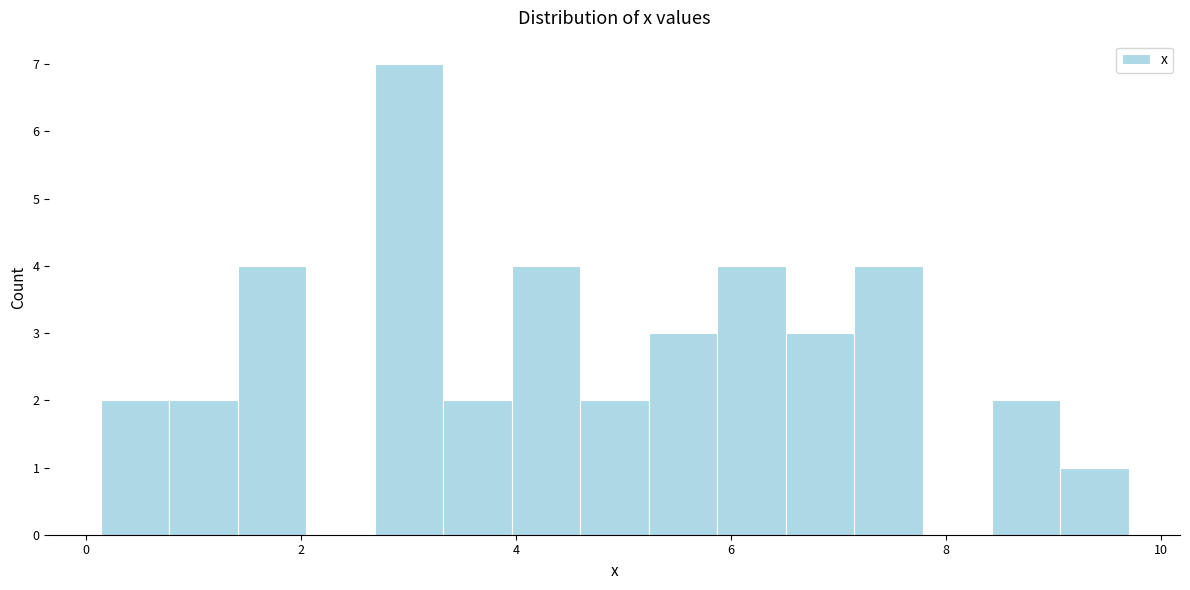

Around what value on the x-axis is the tallest bar? Give the approximate position of its centre, as read against the axis.

3.0